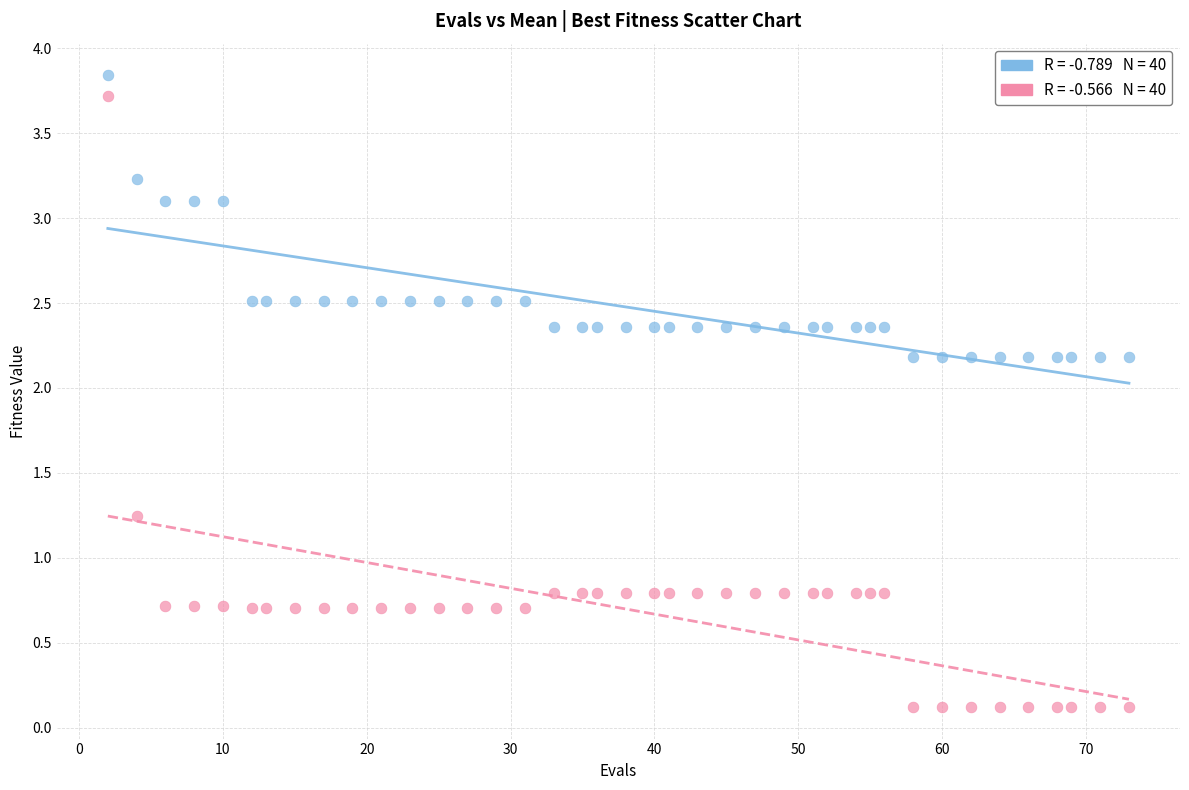

Across all data points, what is the range of Y values (max minus min)?

3.7